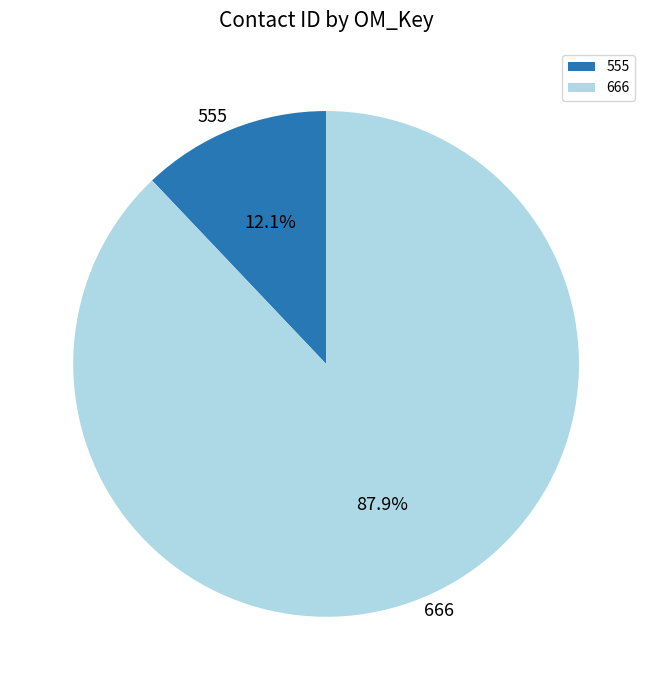

Between 555 and 666, which is larger?

666